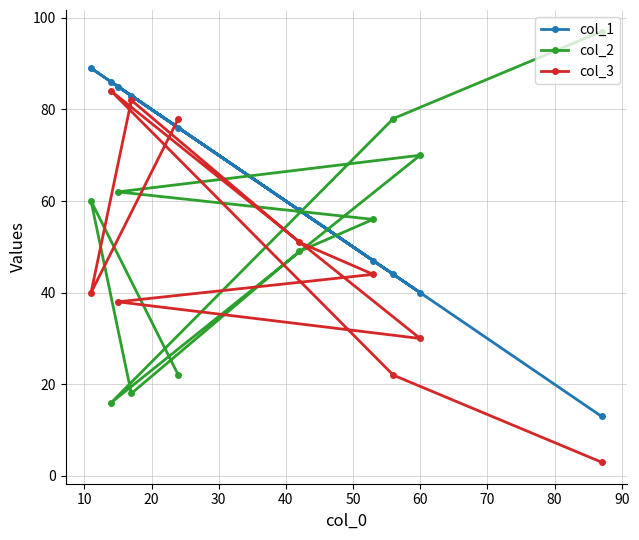

What are all the series names shown in the legend?

col_1, col_2, col_3